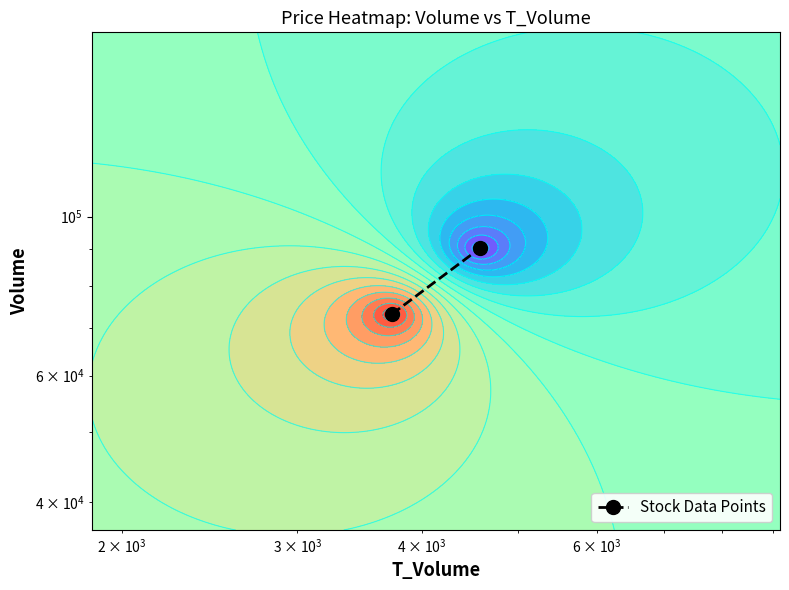

How many data points does each series have?

2